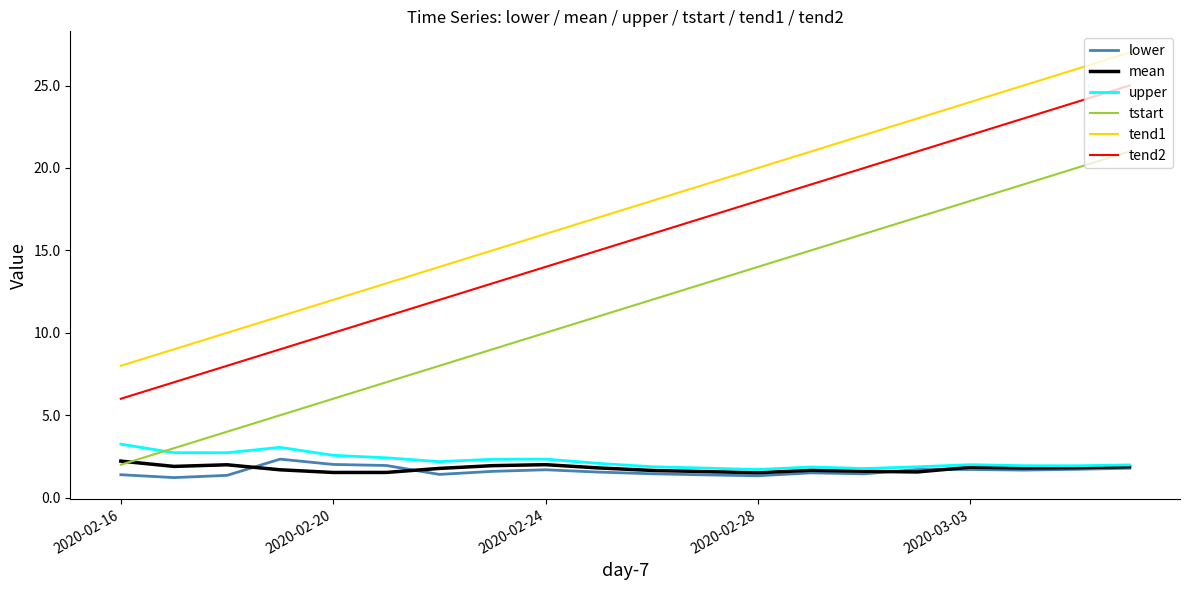

True or false: tend1 and lower cross at least once.

False